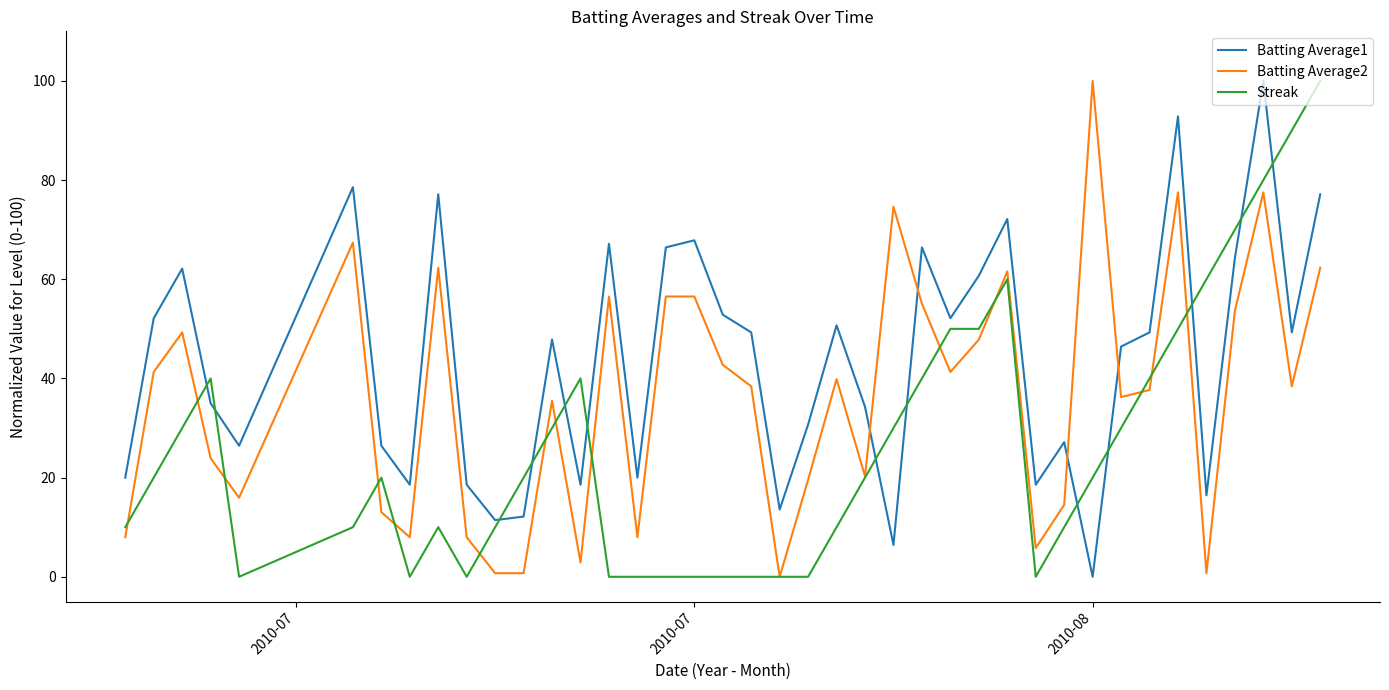

Rank the series by their average value, from lowest to highest.

Streak, Batting Average2, Batting Average1